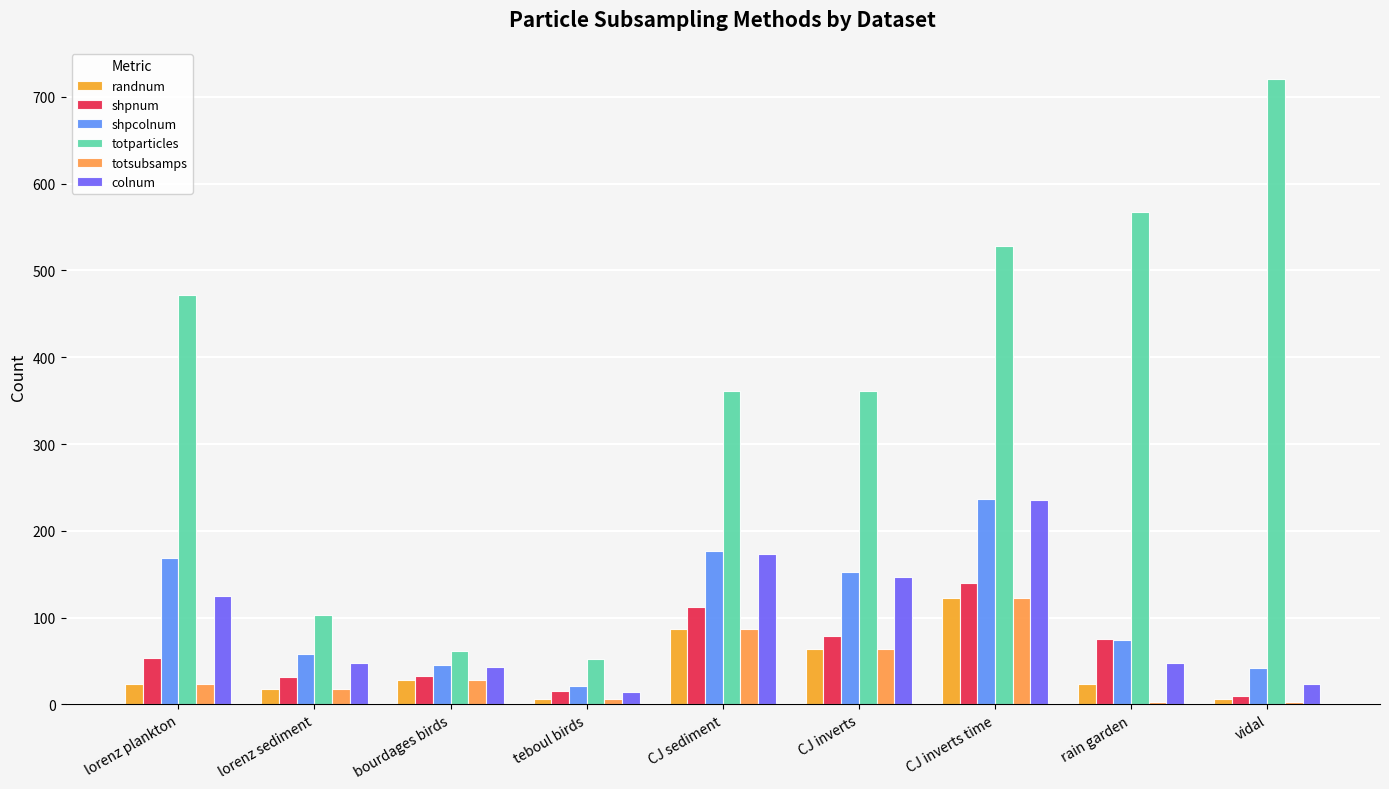

Which series changed the most between CJ inverts time and rain garden?

colnum